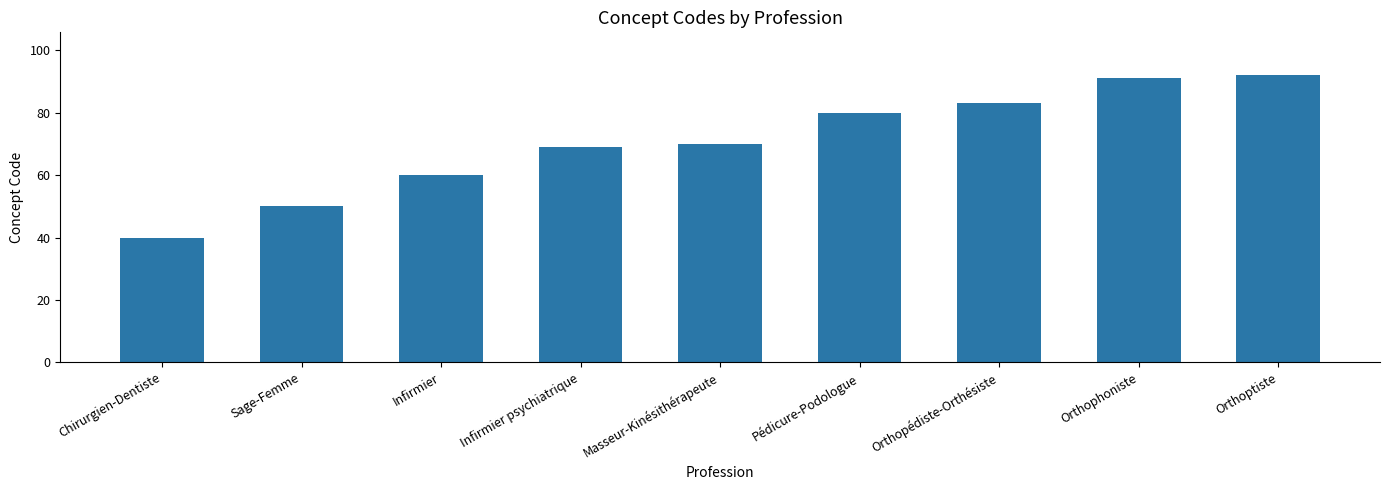

What is the ratio of the value at Masseur-Kinésithérapeute to the value at Orthopédiste-Orthésiste?

0.8